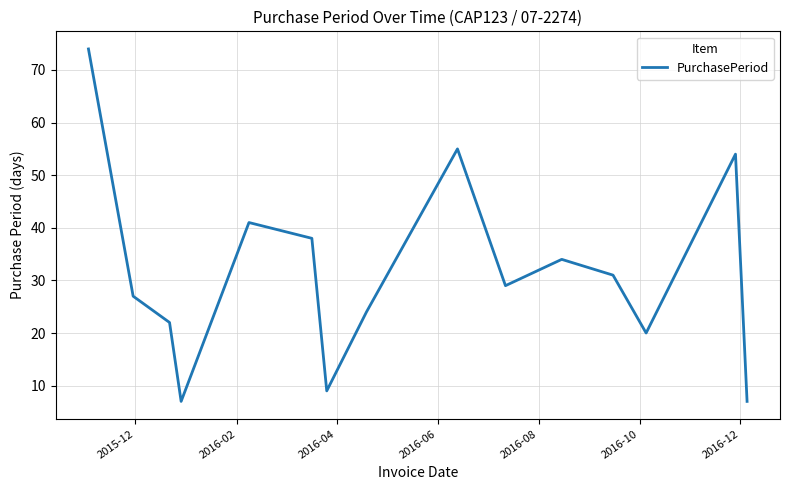

What is the greatest value displayed?

74